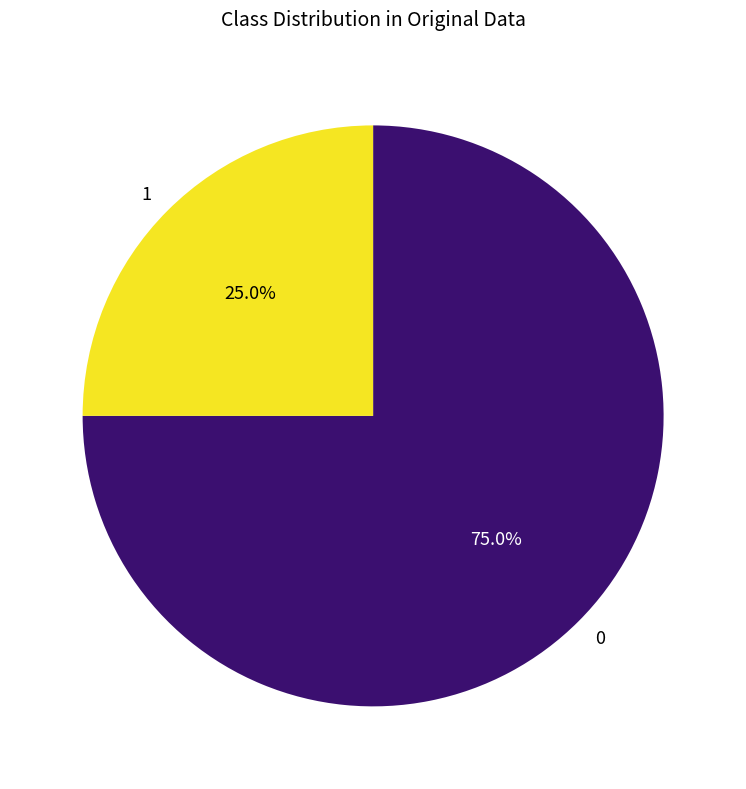

What is the ratio of the value at 0 to the value at 1?

3.0